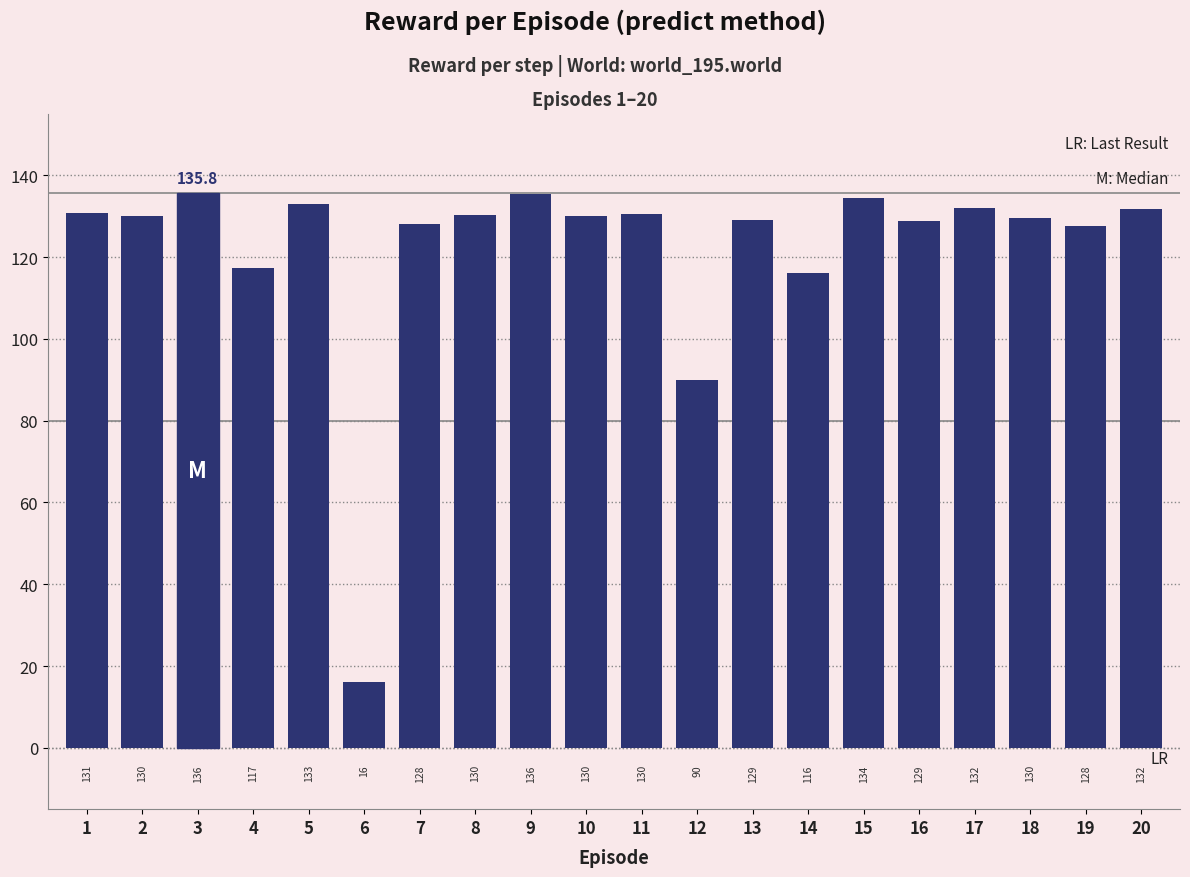

Which has a higher value, 18 or 16?

18